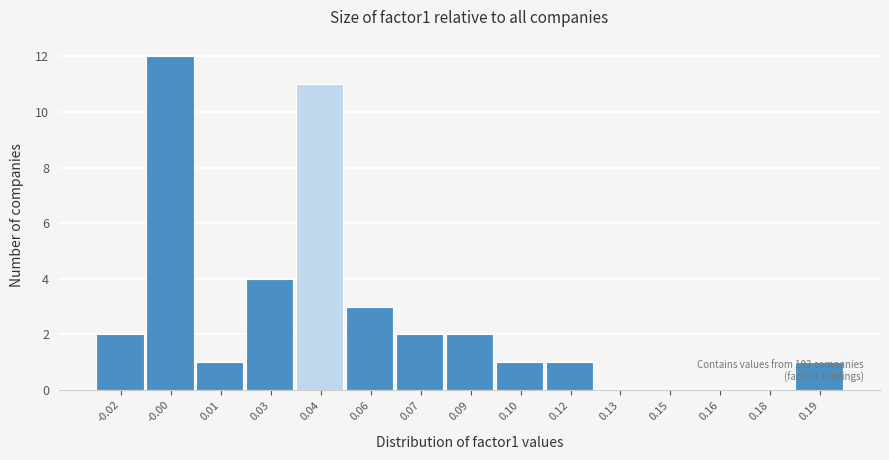

What is the sum of all values?

40